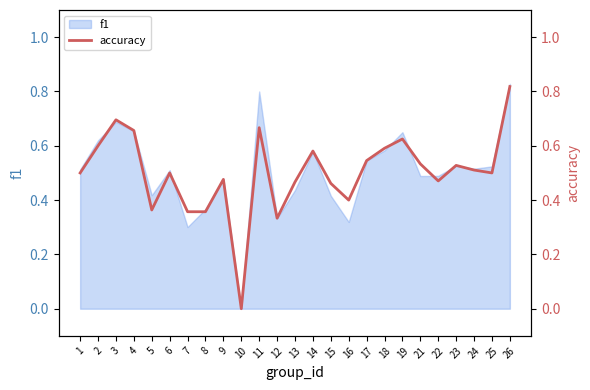

How many lines are shown in the chart?

1